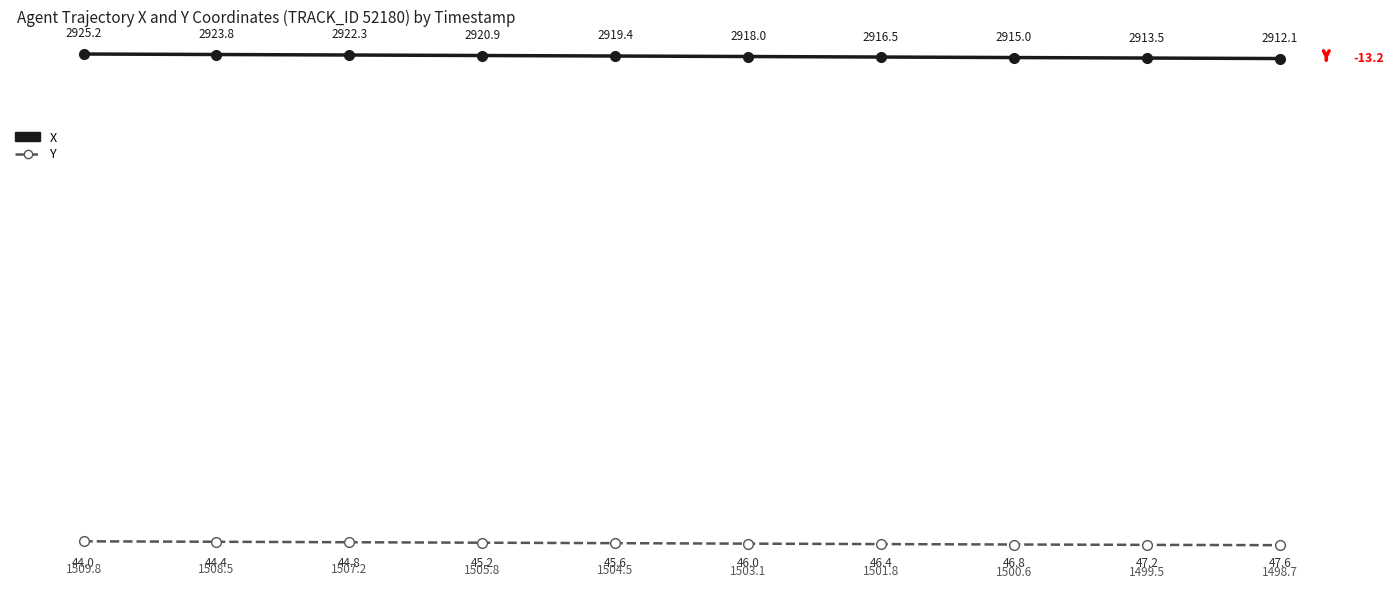

True or false: X and Y intersect in this chart.

False